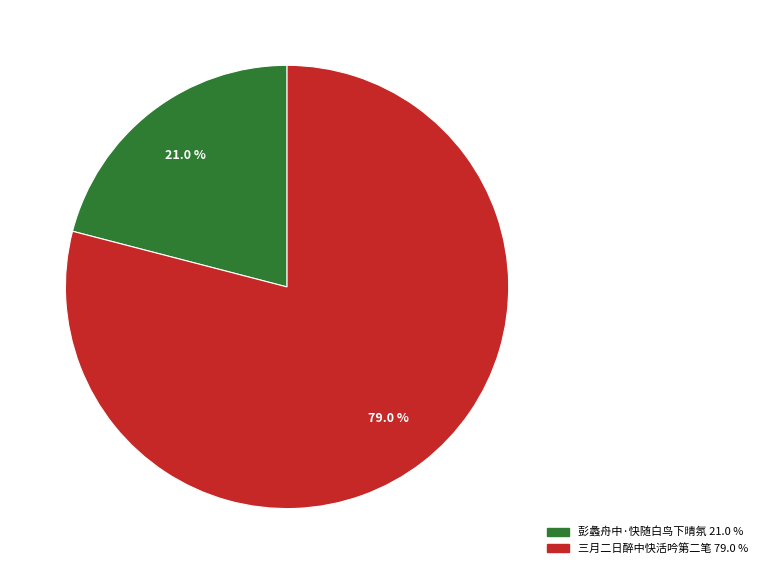

What percentage do 彭蠡舟中·快随白鸟下晴氛 21.0 % and 三月二日醉中快活吟第二笔 79.0 % together represent?

100.0%